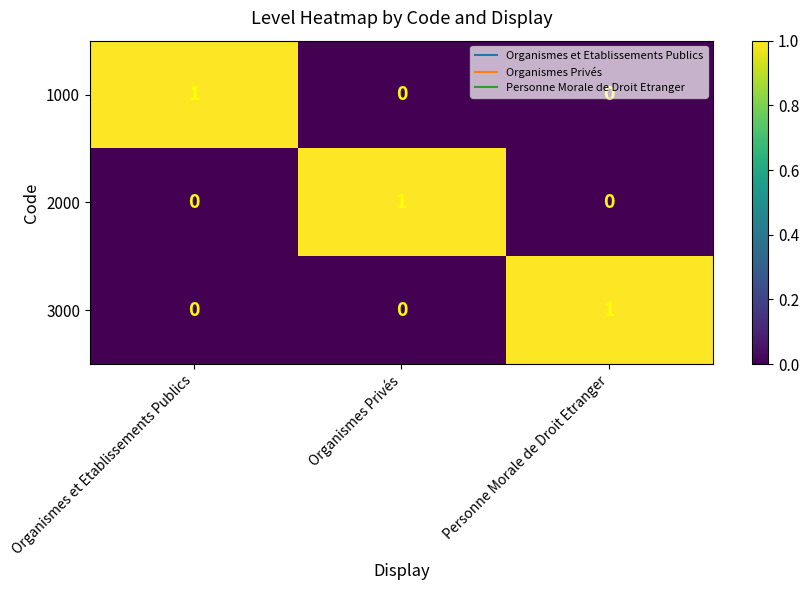

At how many categories does at least one series exceed 0?

3